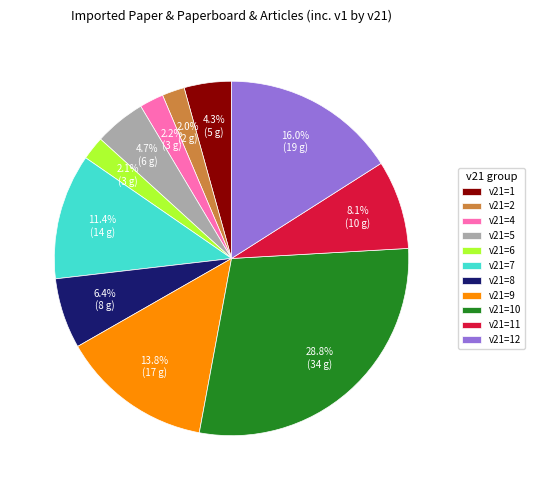

Combined, do v21=6 and v21=1 account for over 50%?

No